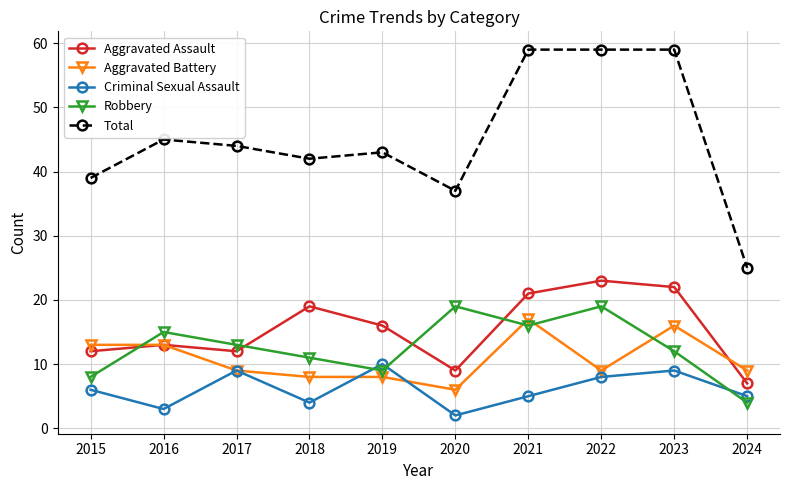

True or false: Total and Criminal Sexual Assault intersect in this chart.

False